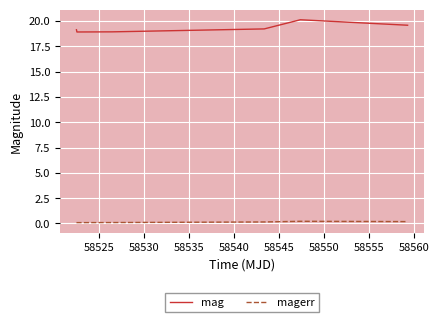

List the series in order of their peak value, lowest first.

magerr, mag